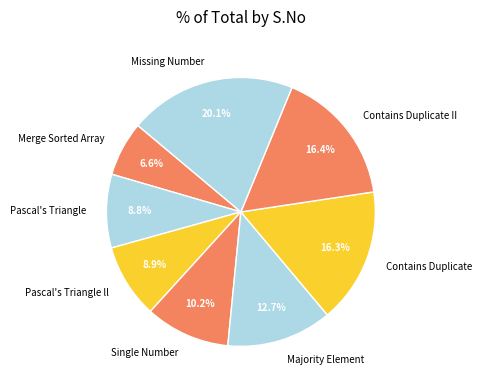

The Contains Duplicate II slice represents 16% of the pie. True or false?

True